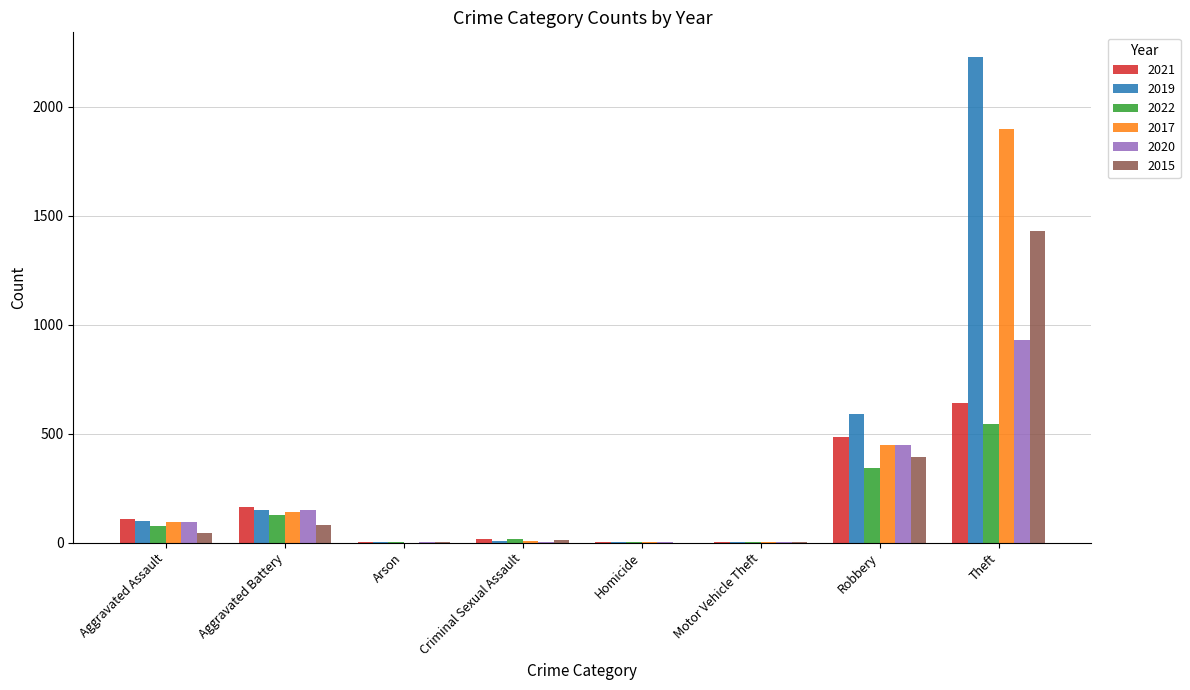

At which category is the sum across all series the highest?

Theft